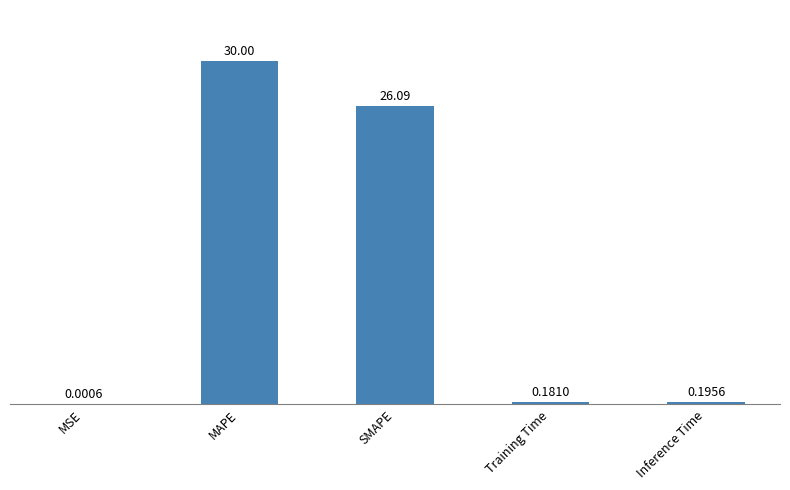

At which label is the value closest to 15?

SMAPE